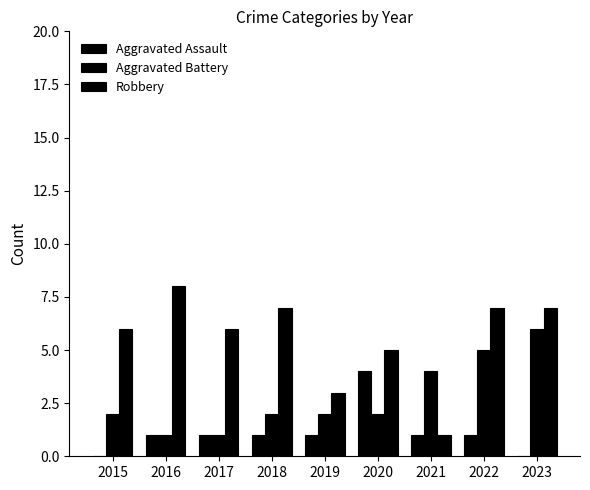

At how many categories does at least one series exceed 2?

9